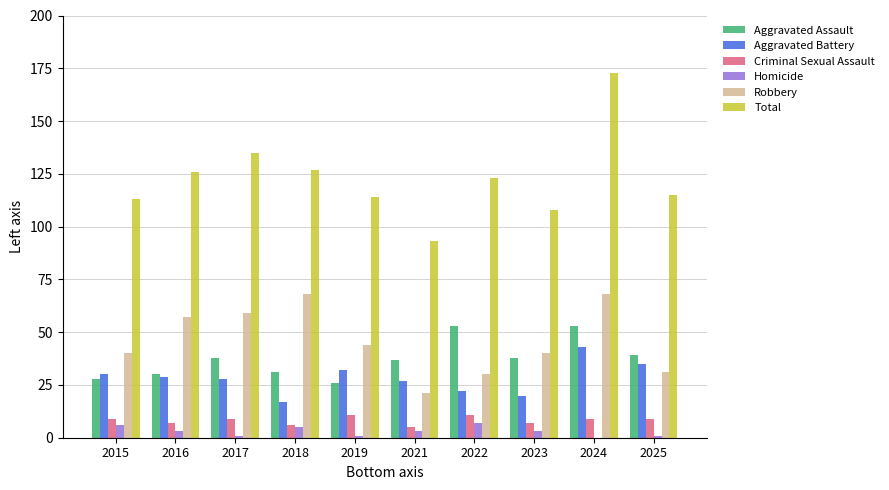

Reading left to right, what are all the values shown in this chart?

Aggravated Assault: 2015=28	2016=30	2017=38	2018=31	2019=26	2021=37	2022=53	2023=38	2024=53	2025=39
Aggravated Battery: 2015=30	2016=29	2017=28	2018=17	2019=32	2021=27	2022=22	2023=20	2024=43	2025=35
Criminal Sexual Assault: 2015=9	2016=7	2017=9	2018=6	2019=11	2021=5	2022=11	2023=7	2024=9	2025=9
Homicide: 2015=6	2016=3	2017=1	2018=5	2019=1	2021=3	2022=7	2023=3	2024=0	2025=1
Robbery: 2015=40	2016=57	2017=59	2018=68	2019=44	2021=21	2022=30	2023=40	2024=68	2025=31
Total: 2015=113	2016=126	2017=135	2018=127	2019=114	2021=93	2022=123	2023=108	2024=173	2025=115